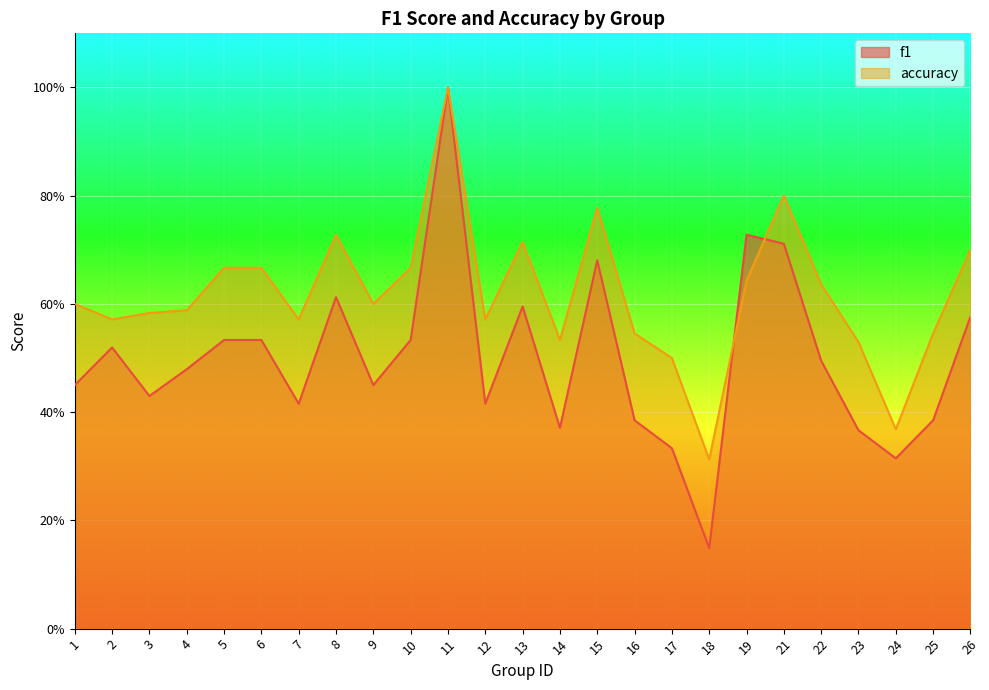

How many interior local valleys does the f1 series have?

7